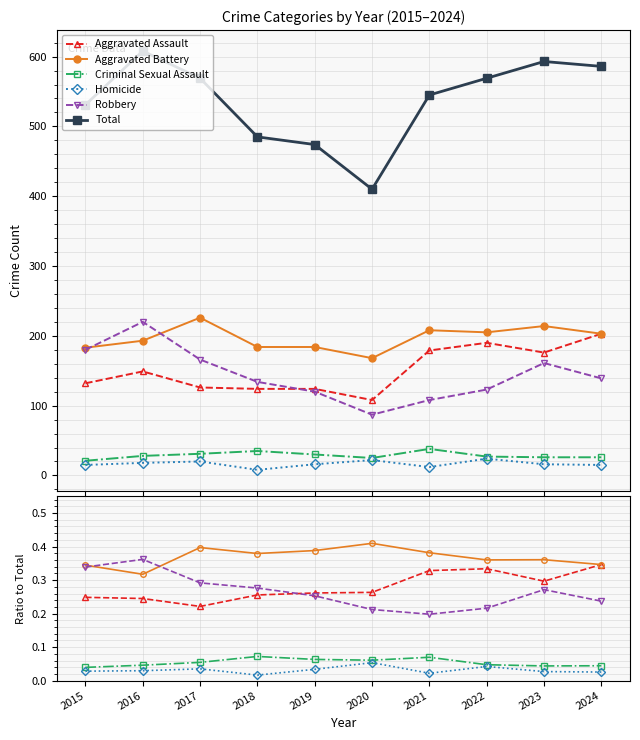

What is the difference between the maximum and minimum values in the Aggravated Assault series?

0.1